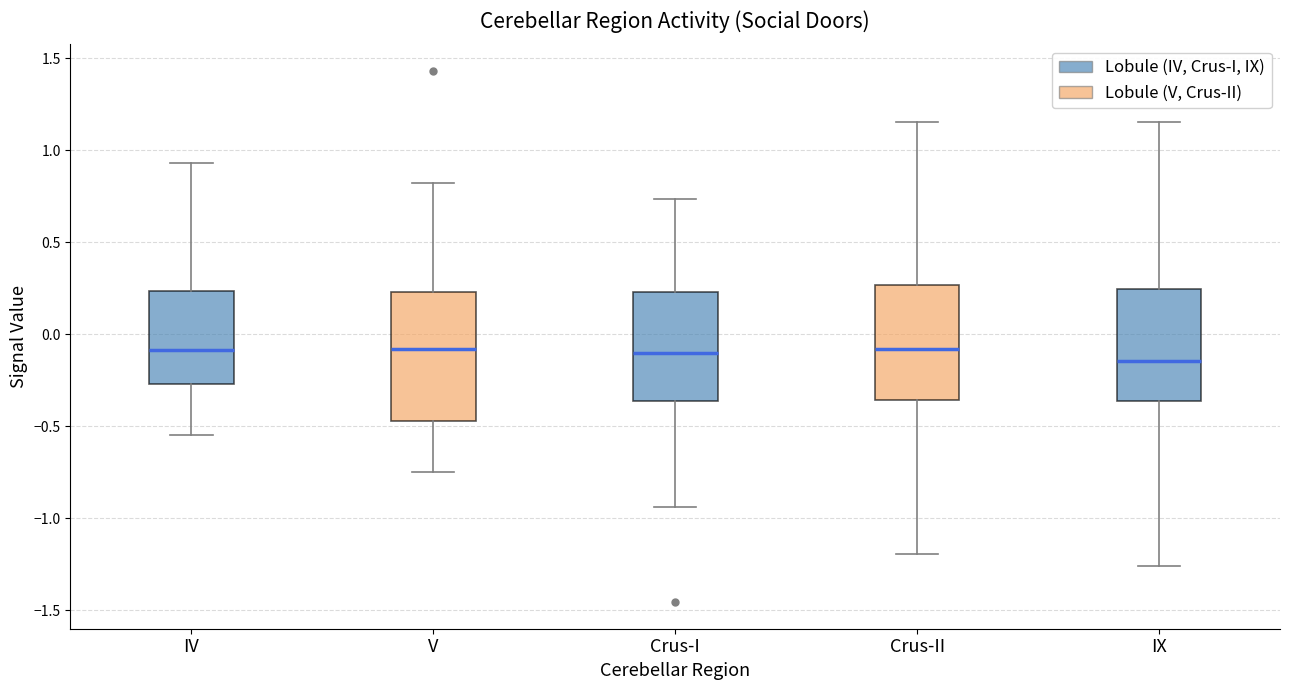

Reading left to right, read every box against the y-axis: the position of its median line, the range the box covers, and the ends of its whiskers. The values are not printed on the chart, so give them approximately, as read against the axis.

IV: median -0.10, box -0.25 to 0.25, whiskers -0.55 to 0.95
V: median -0.10, box -0.45 to 0.25, whiskers -0.75 to 0.80
Crus-I: median -0.10, box -0.35 to 0.25, whiskers -0.95 to 0.75
Crus-II: median -0.10, box -0.35 to 0.25, whiskers -1.20 to 1.15
IX: median -0.15, box -0.35 to 0.25, whiskers -1.25 to 1.15